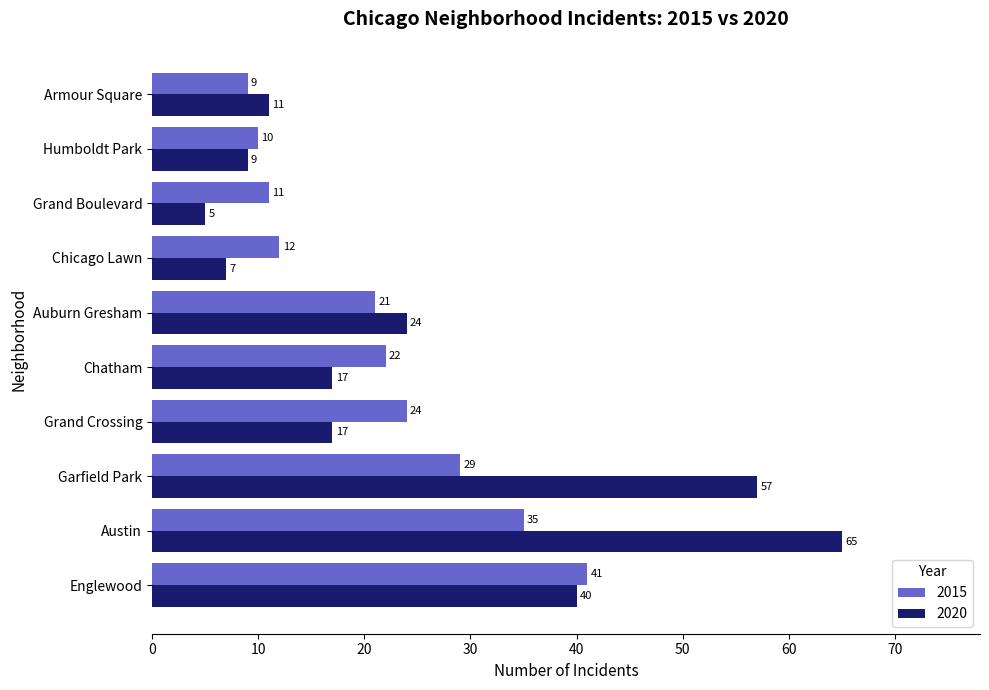

Is it true that 2015 equals 19 at Chicago Lawn?

False